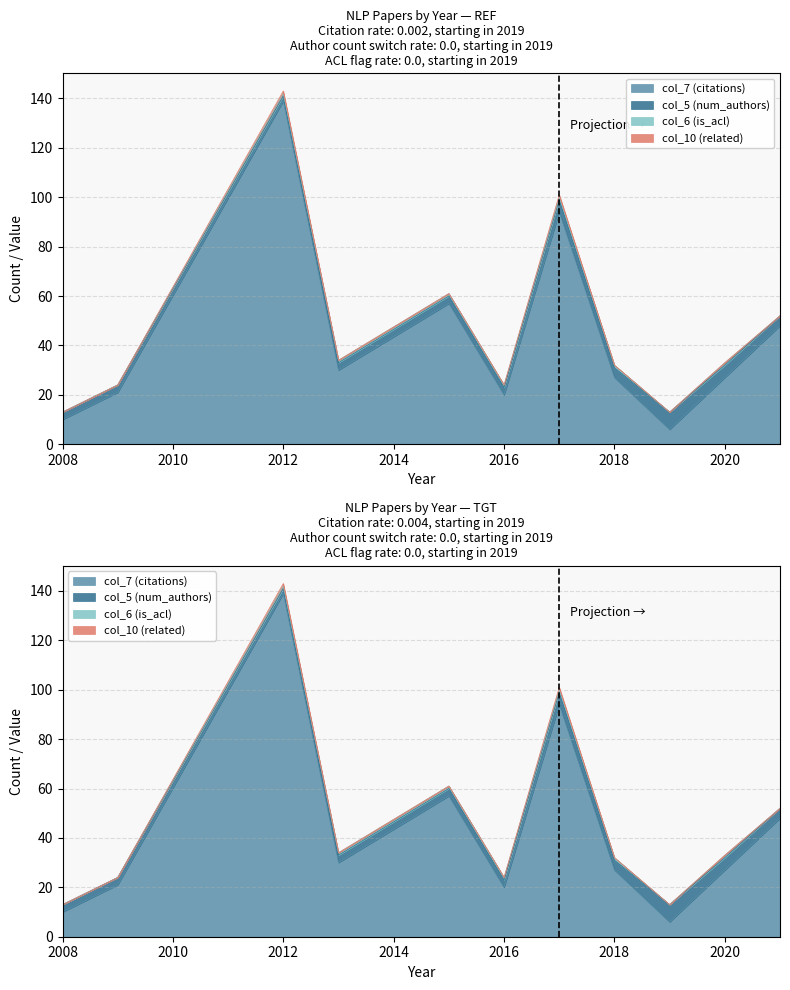

True or false: col_10 (related) has a value of 0 at 2018.

True